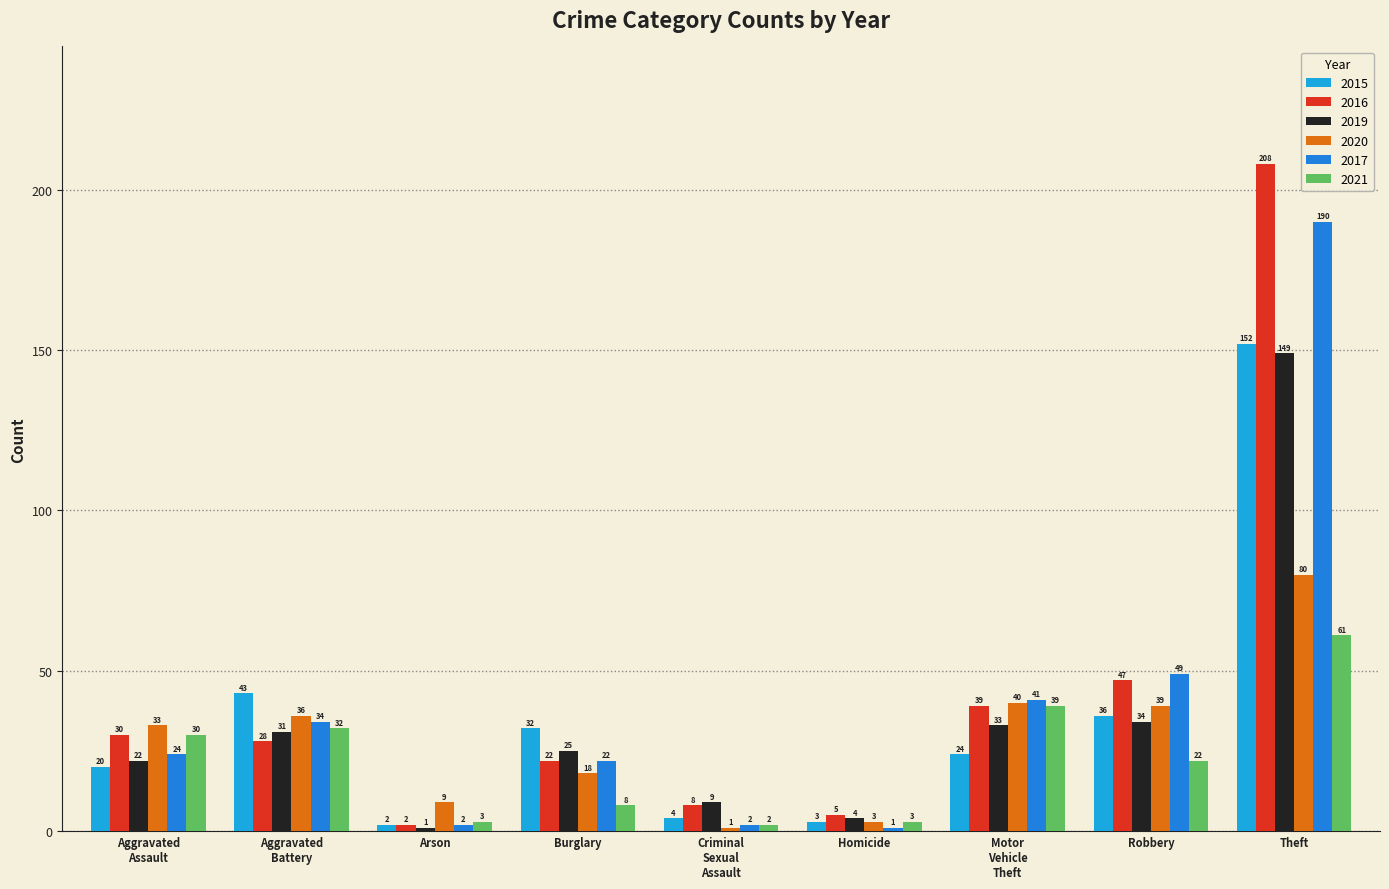

What is the smallest value displayed?

1